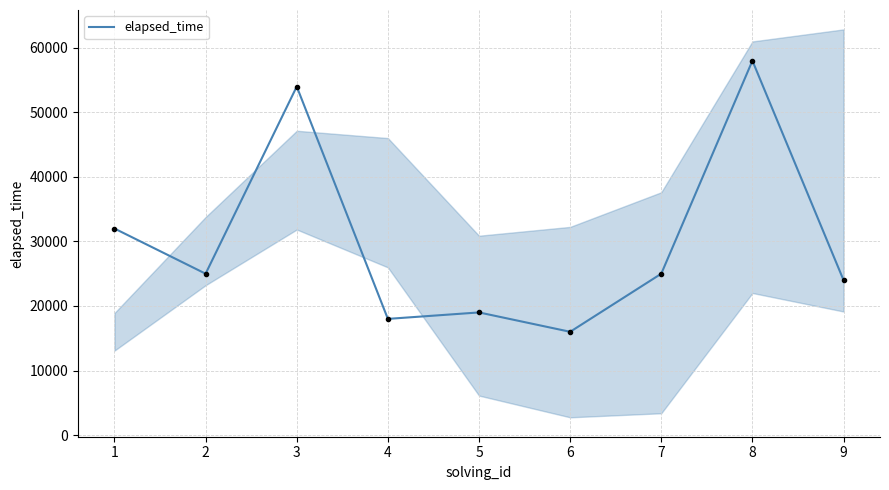

What is the difference between the second highest and minimum values?

38000